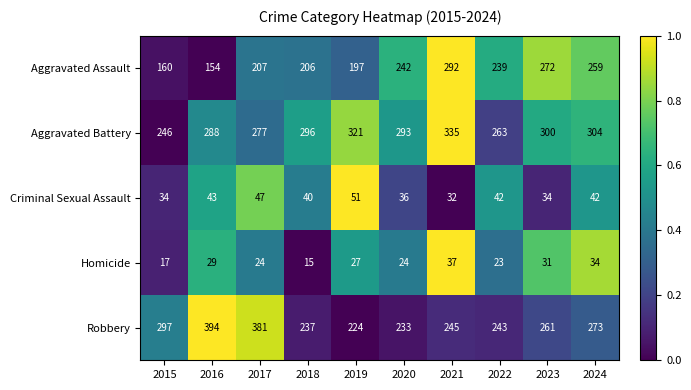

The Robbery series shows 336 at 2018. True or false?

False